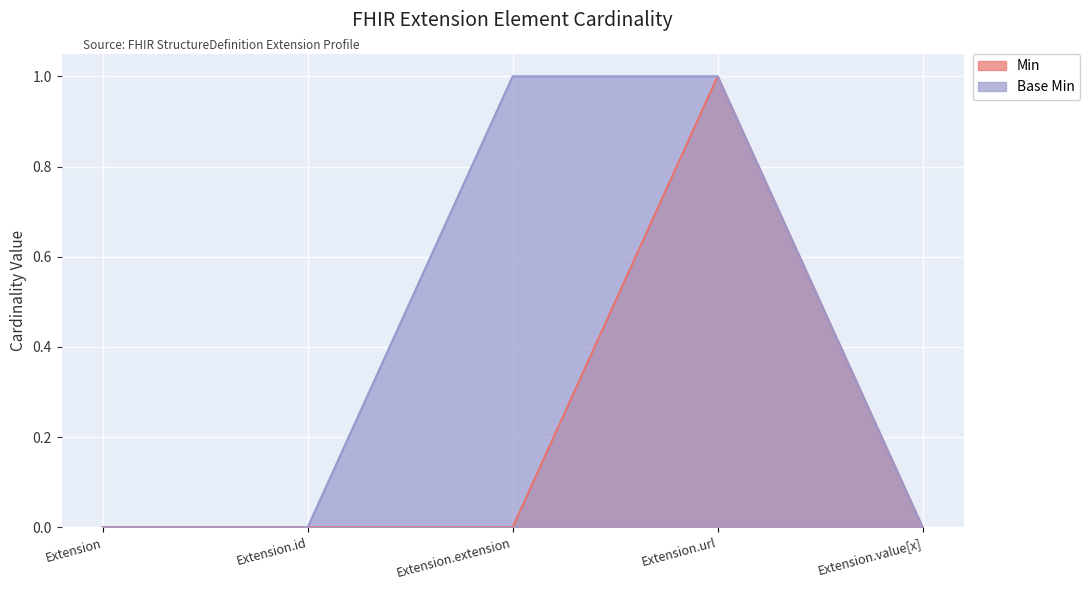

What are all the series names shown in the legend?

Min, Base Min